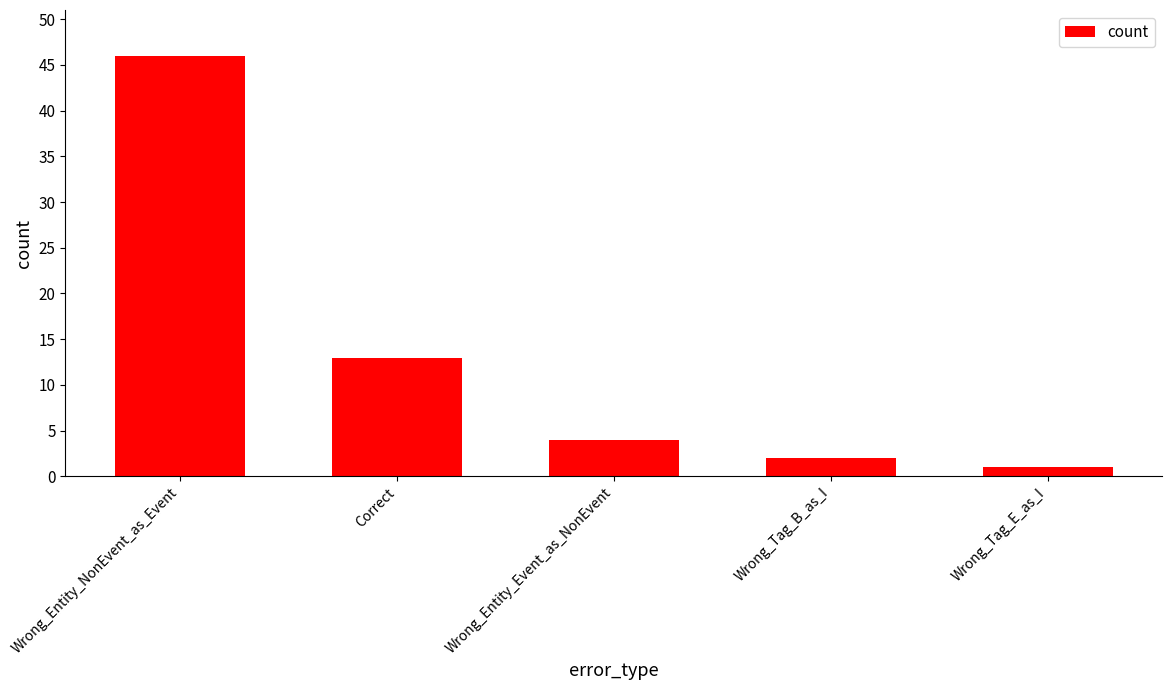

How many categories are shown in the chart?

5